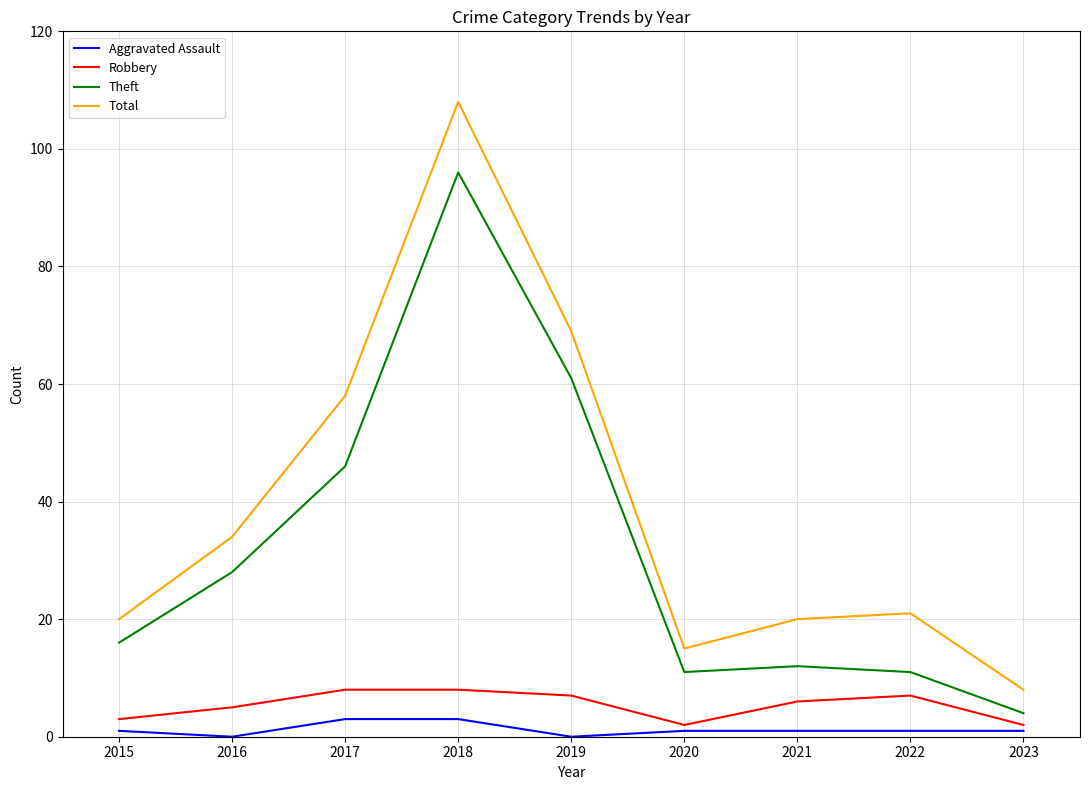

Is the value of Robbery at 2019 greater than the value of Theft at 2016?

No